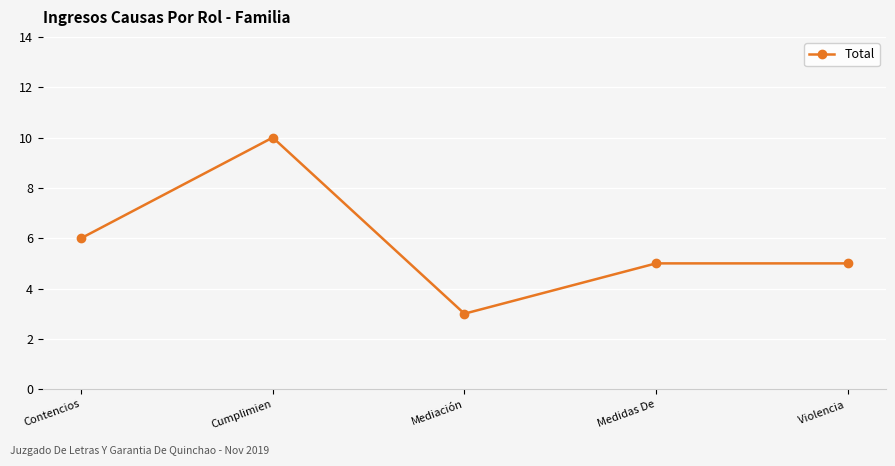

True or false: there are more than 2 points higher than both neighbors.

False